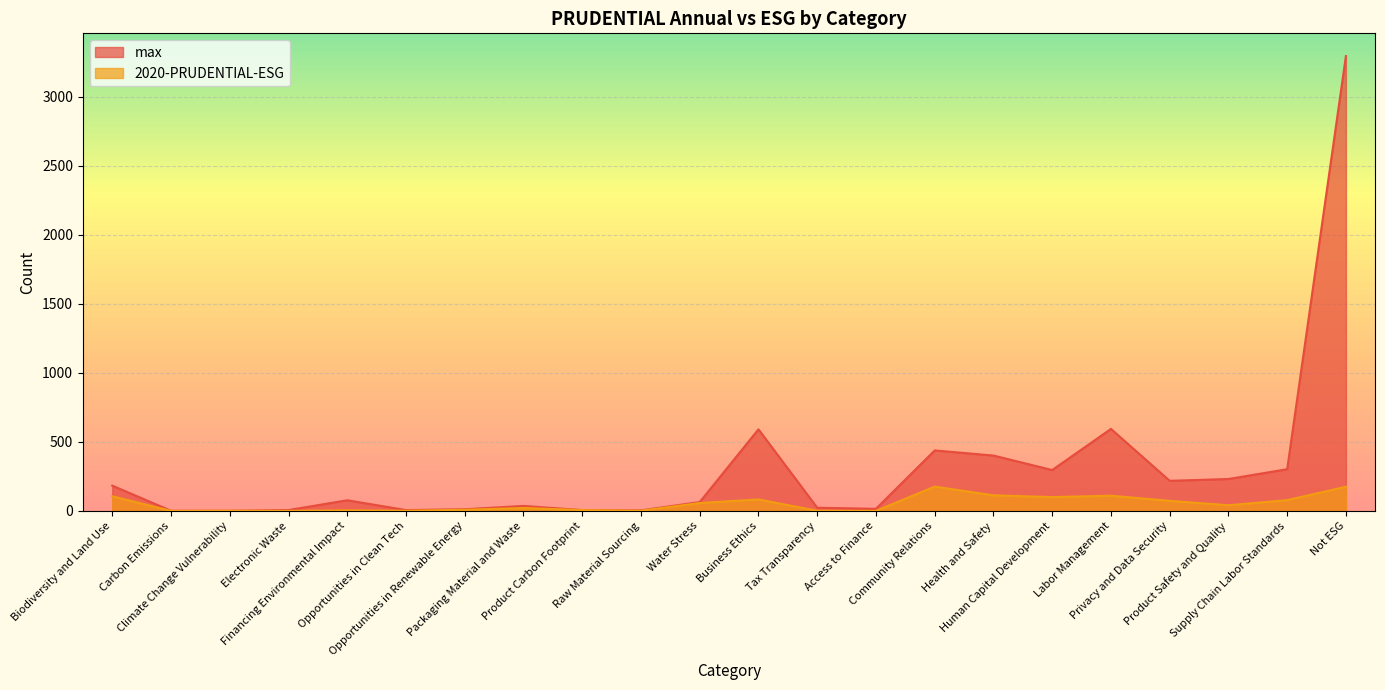

At which category is the sum across all series the highest?

Not ESG